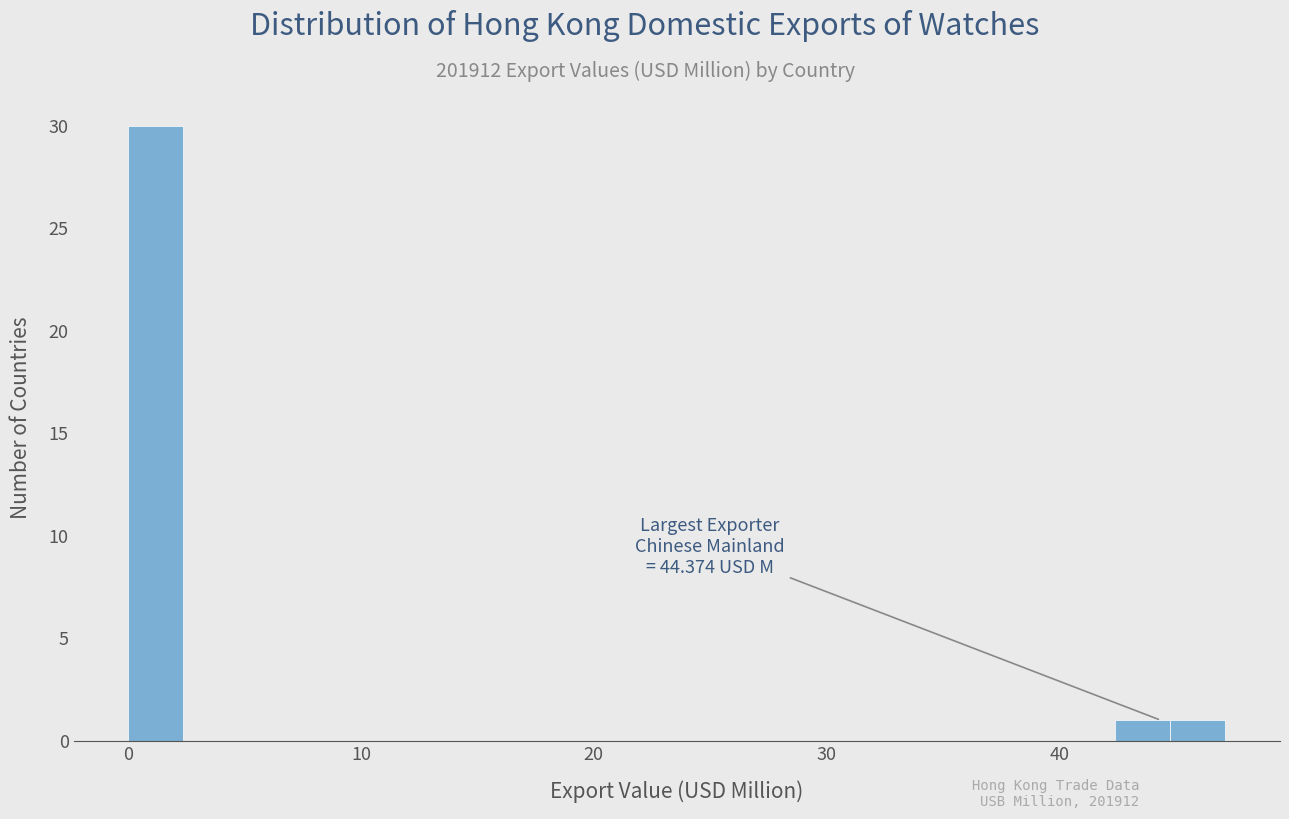

Read against the x-axis, roughly where is the centre of the tallest bar?

1